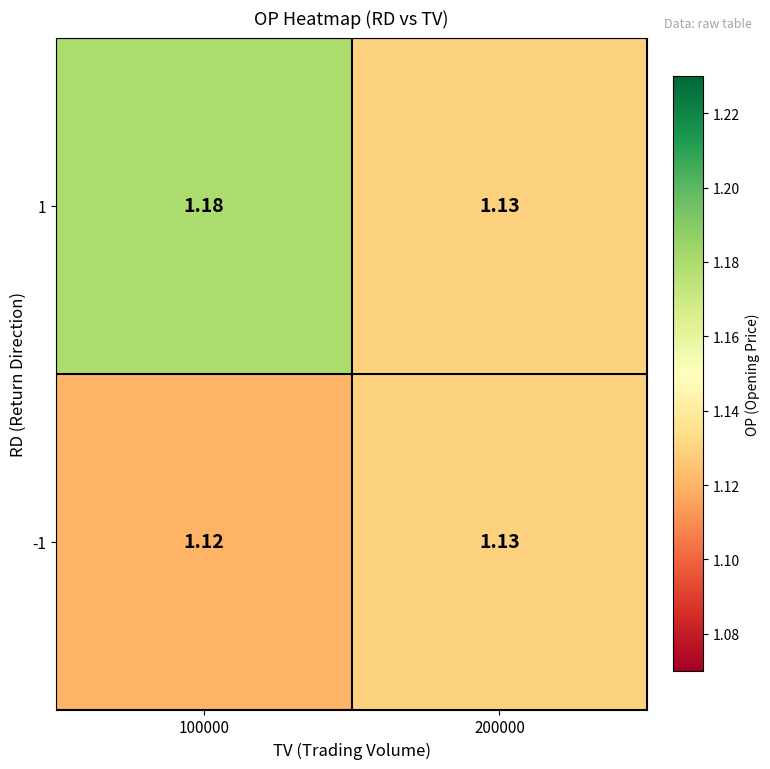

Is the value of -1 at 100000 greater than the value of 1 at 100000?

No